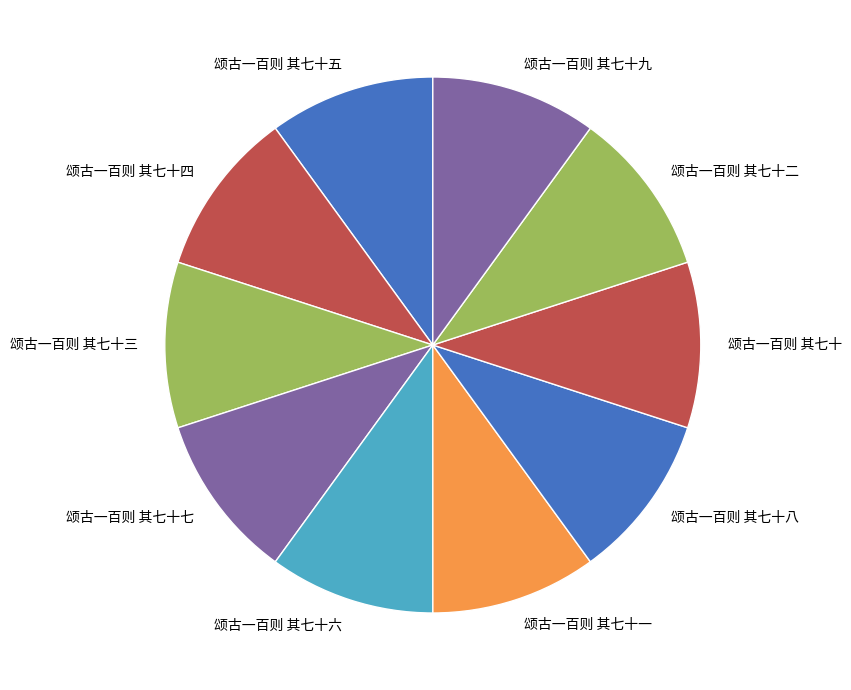

Count the number of slices in the pie.

10